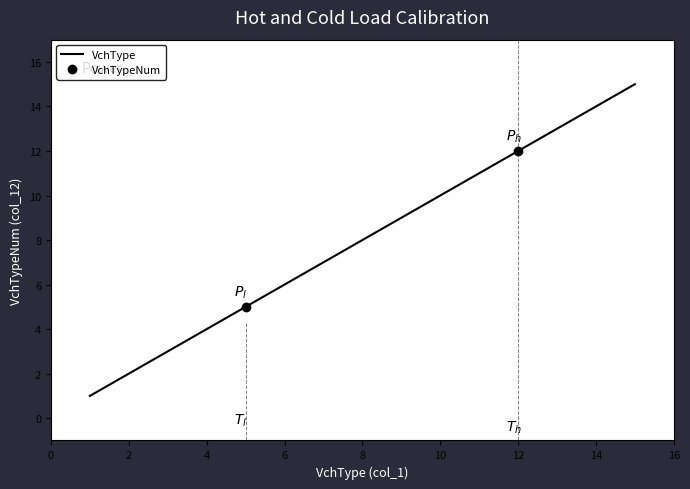

What is the sum of all values?

120